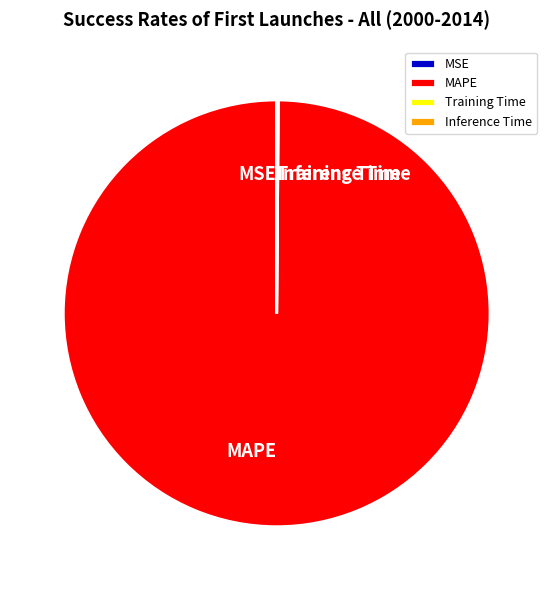

Which slice is the largest?

MAPE